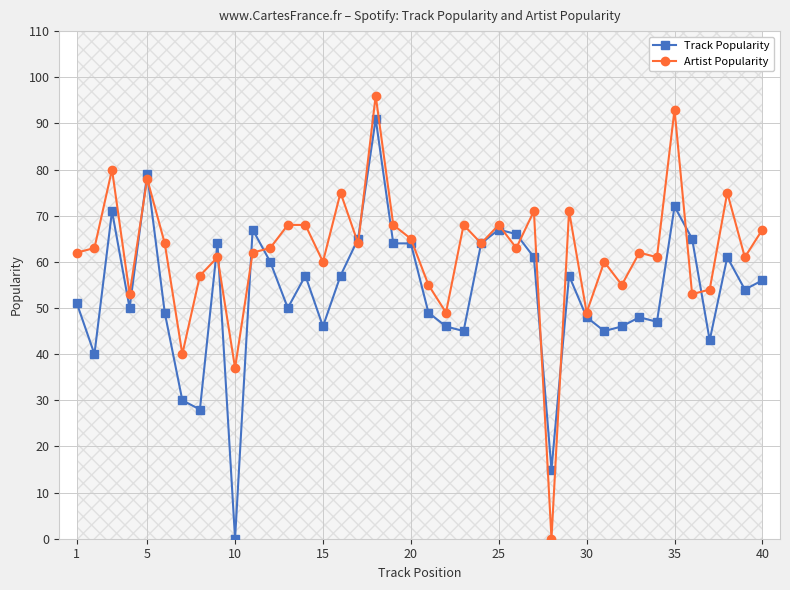

How many lines are shown in the chart?

2